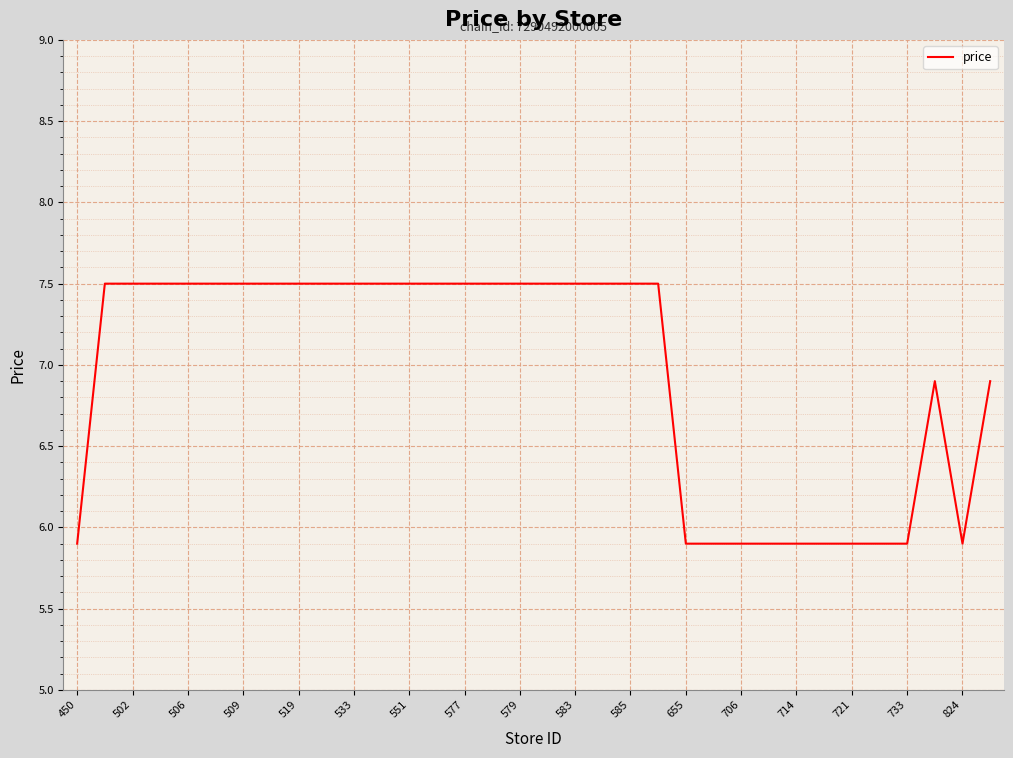

What is the difference between the maximum and minimum values?

1.6